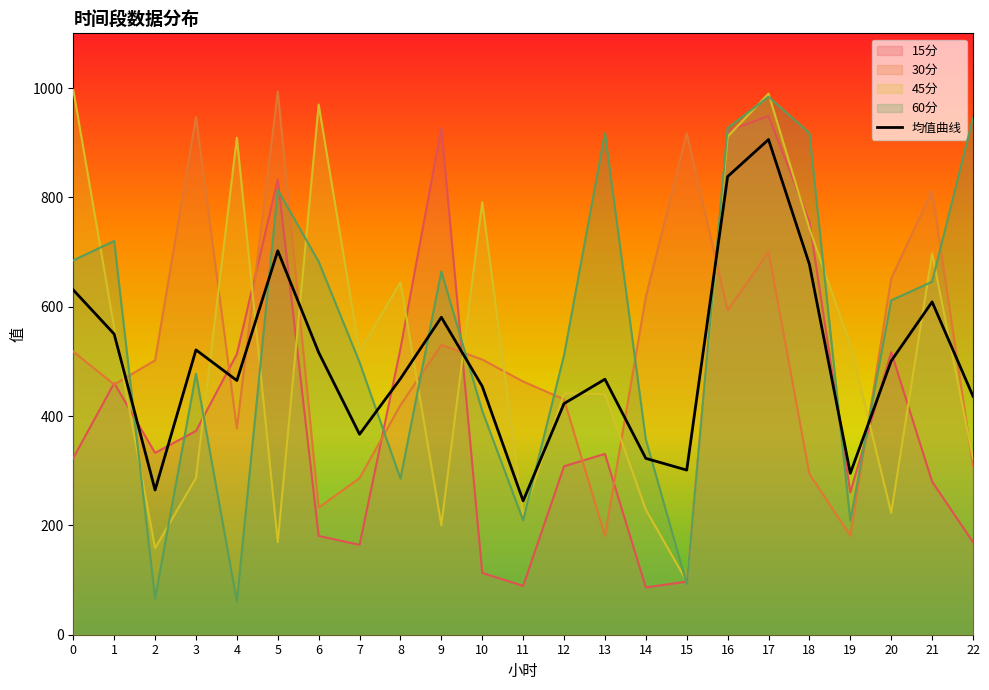

Where is the first local minimum?

2